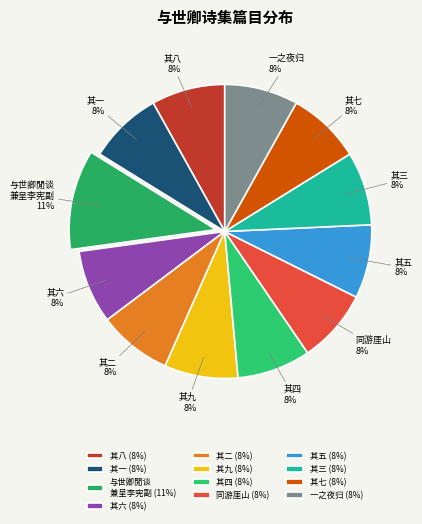

Count the number of slices in the pie.

12